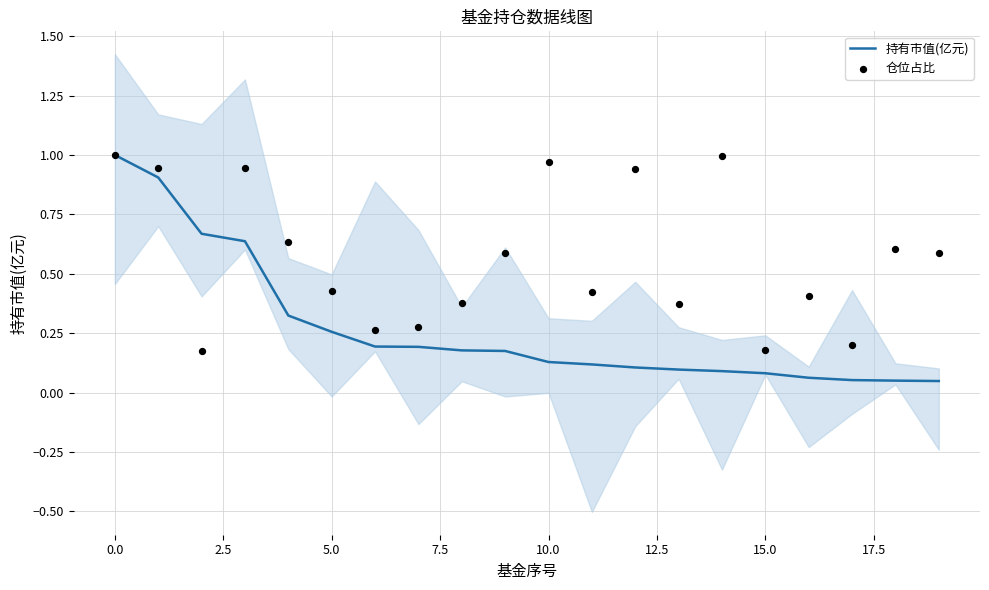

What are all the series names shown in the legend?

持有市值(亿元), 仓位占比